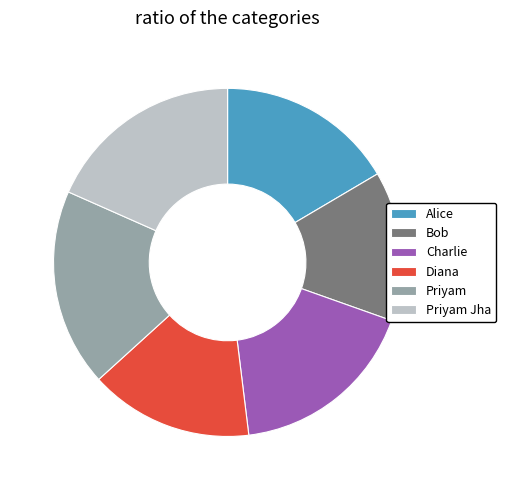

How many segments does this pie chart have?

6